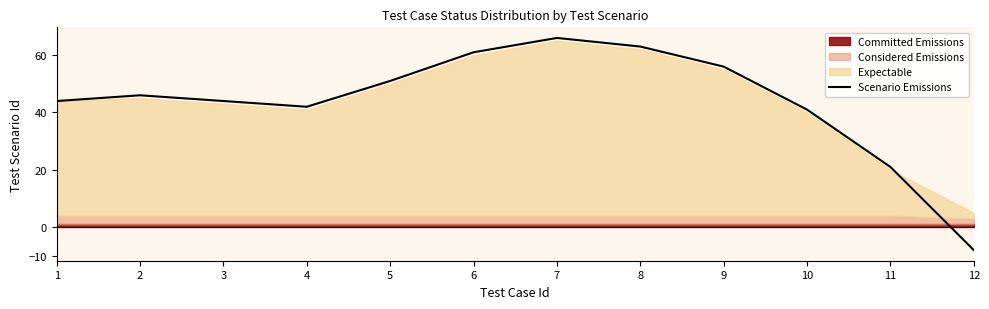

What is the maximum value shown in the chart?

66